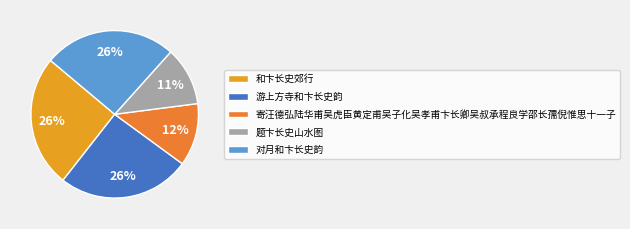

Count the number of slices in the pie.

5